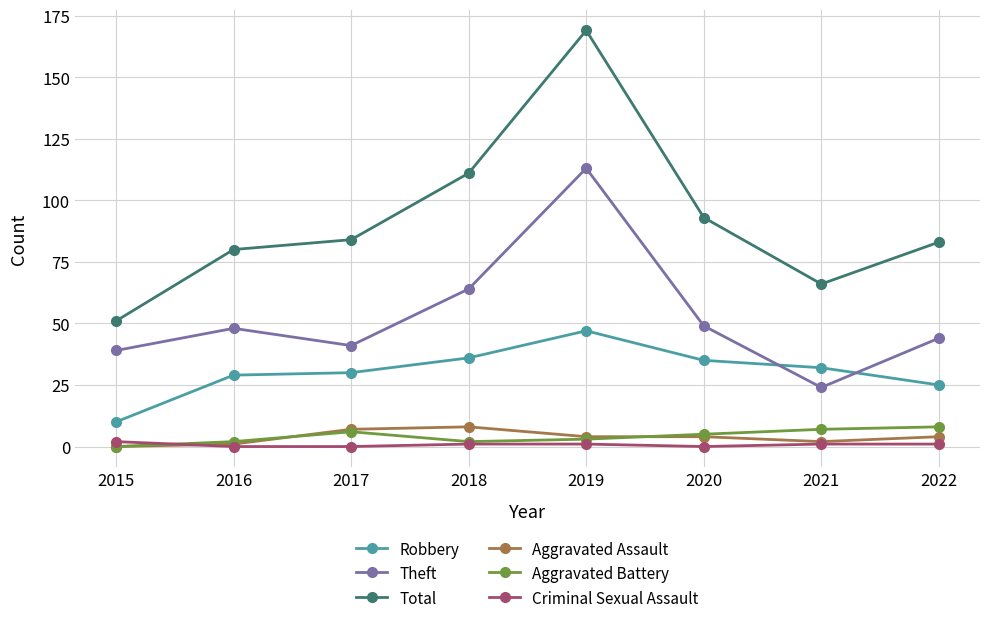

The value of Aggravated Battery at 2016 is 2. True or false?

True